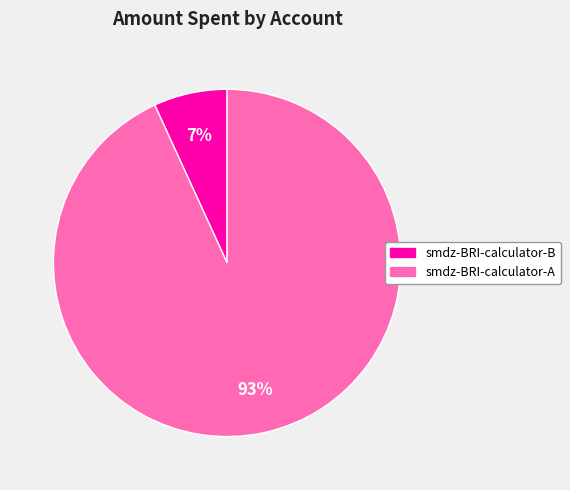

Is it true that smdz-BRI-calculator-B is 7% of the pie?

True